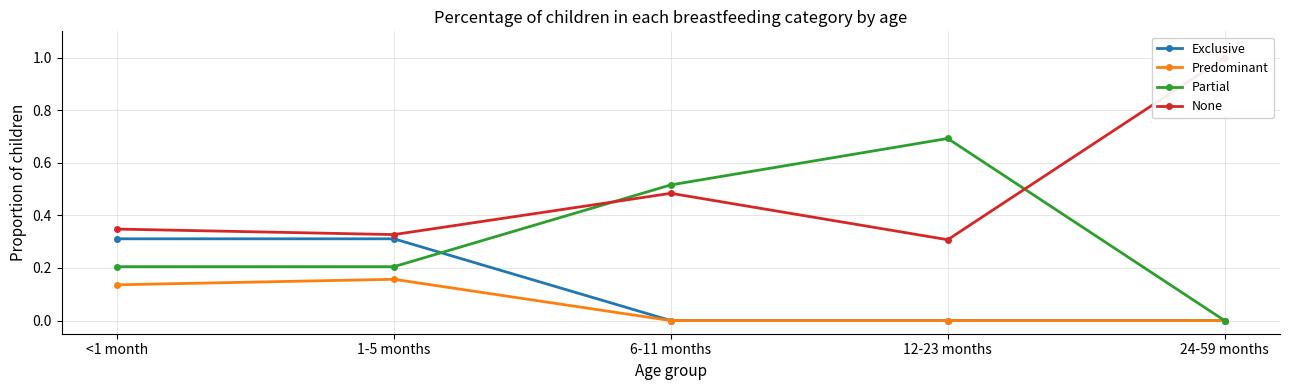

At which label is Predominant closest to 0?

6-11 months